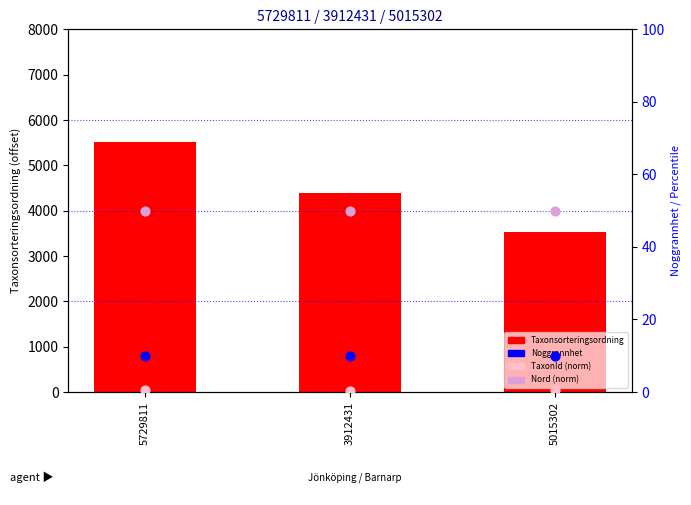

At which category is the sum across all series the highest?

5729811